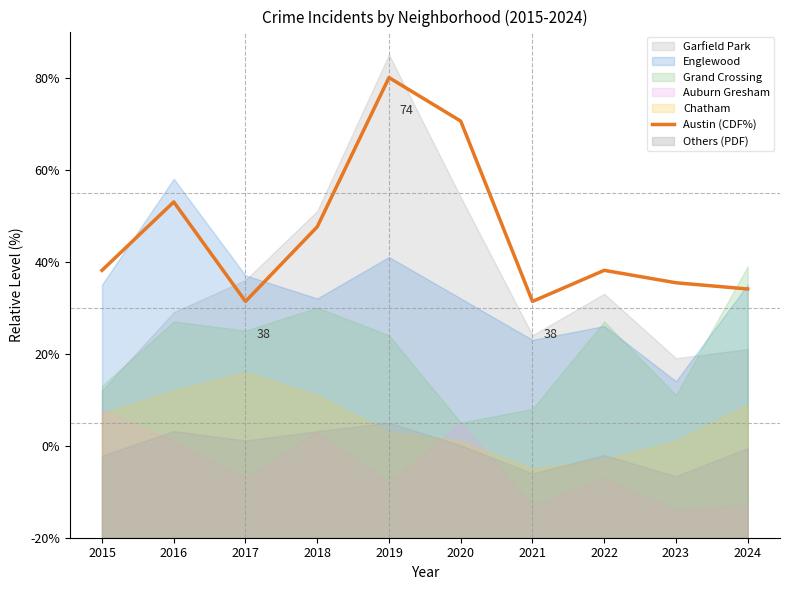

How many lines are shown in the chart?

1